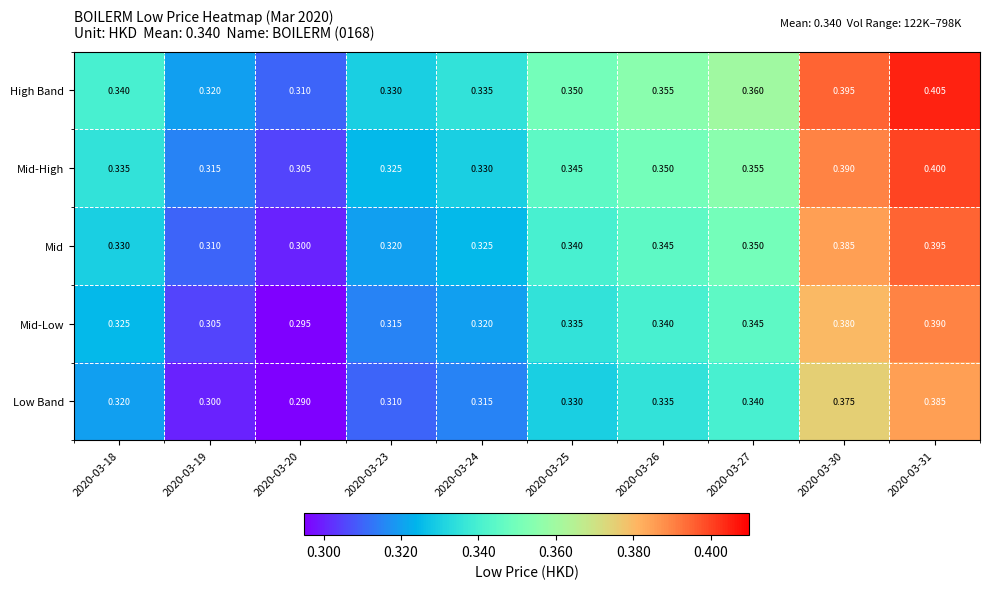

Rank the series at 2020-03-18 from highest to lowest value.

High Band, Mid-High, Mid, Mid-Low, Low Band